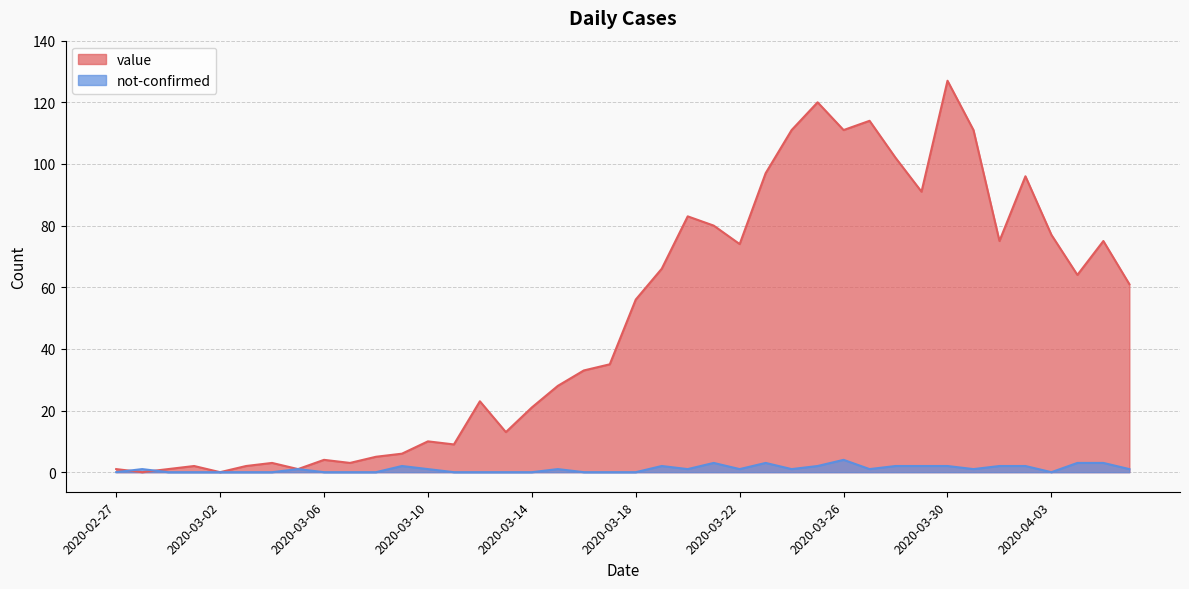

How many distinct data groups are displayed?

2